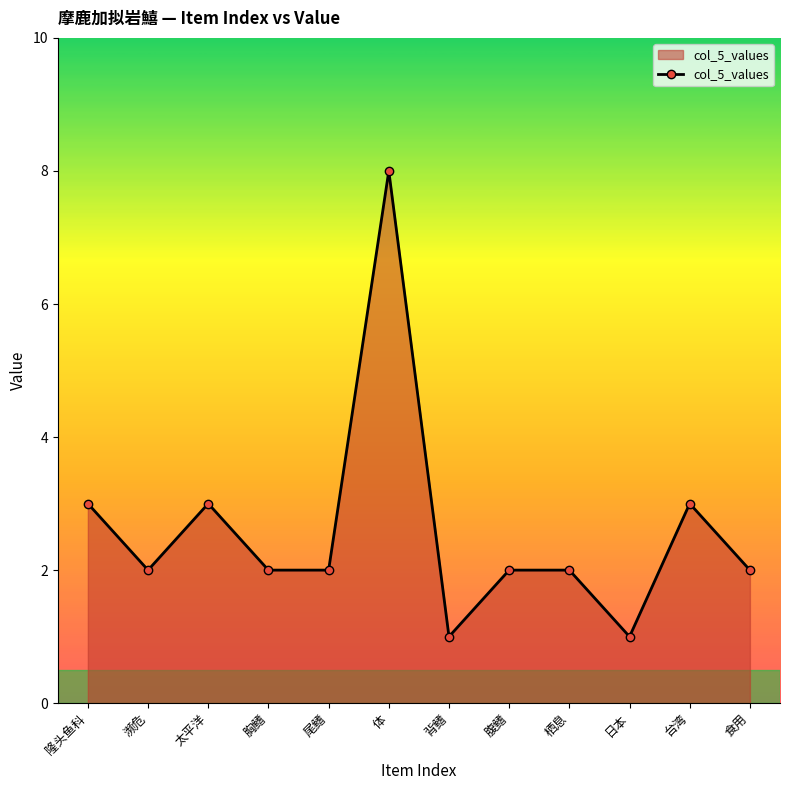

How many values are between 2 and 3?

9